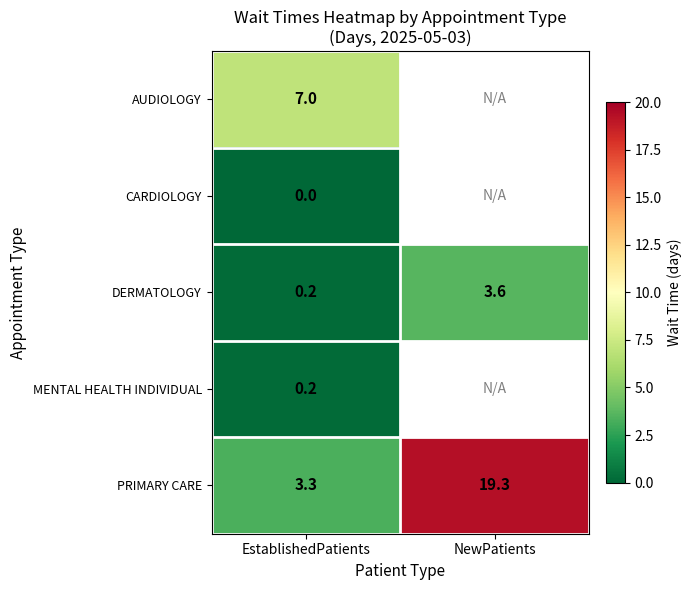

The PRIMARY CARE series shows 6.9 at NewPatients. True or false?

False